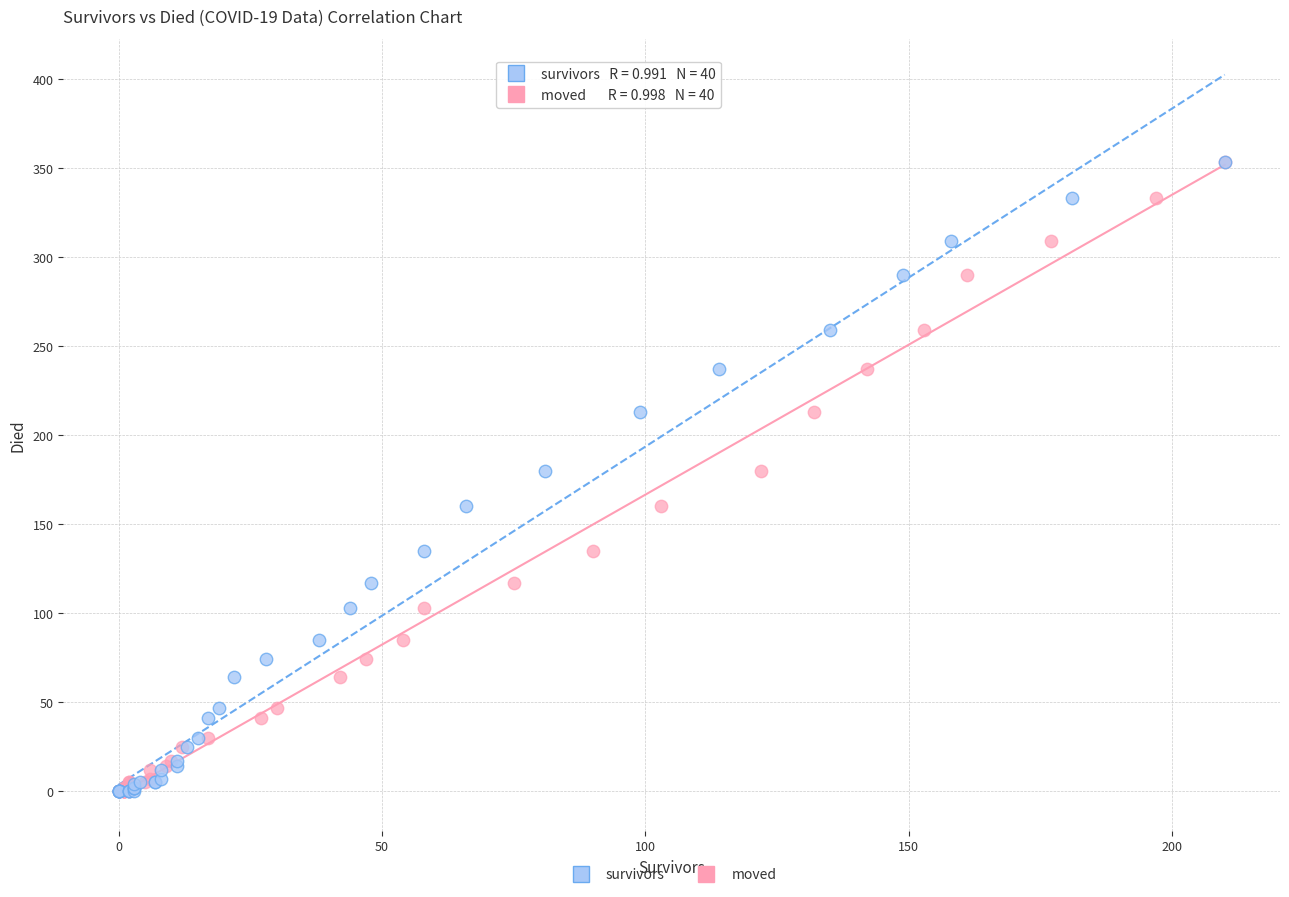

What are all the series names shown in the legend?

survivors, moved